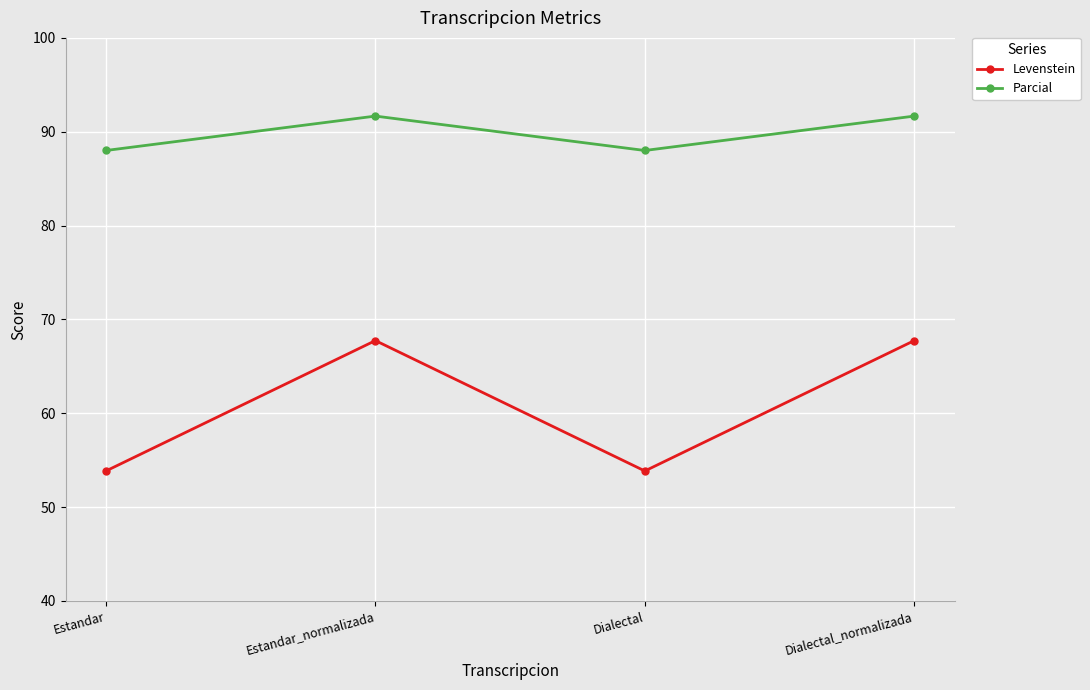

Read the Levenstein value at Dialectal.

53.8